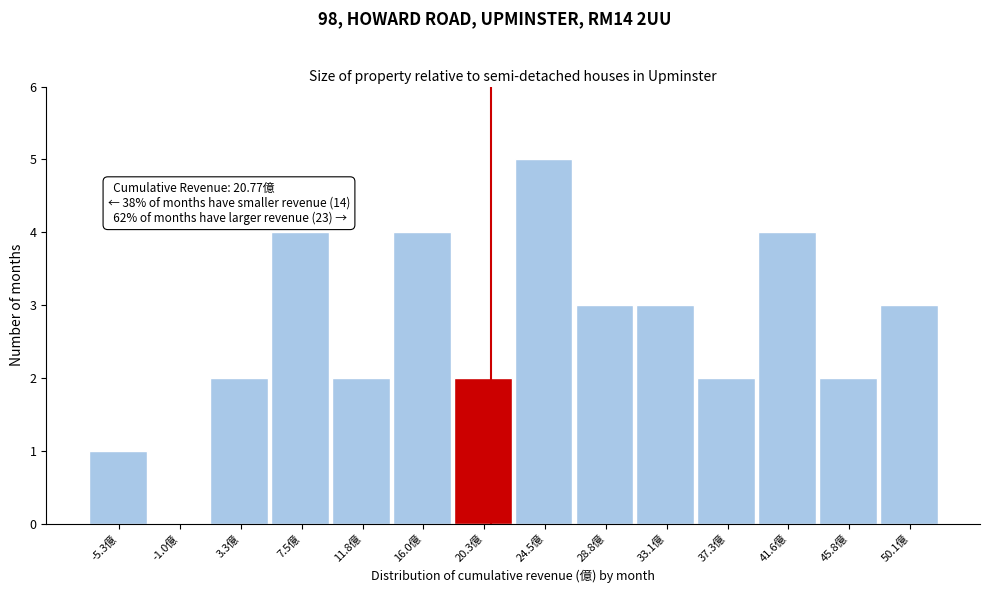

Over which range of the x-axis is the bar tallest?

22.5 to 26.5